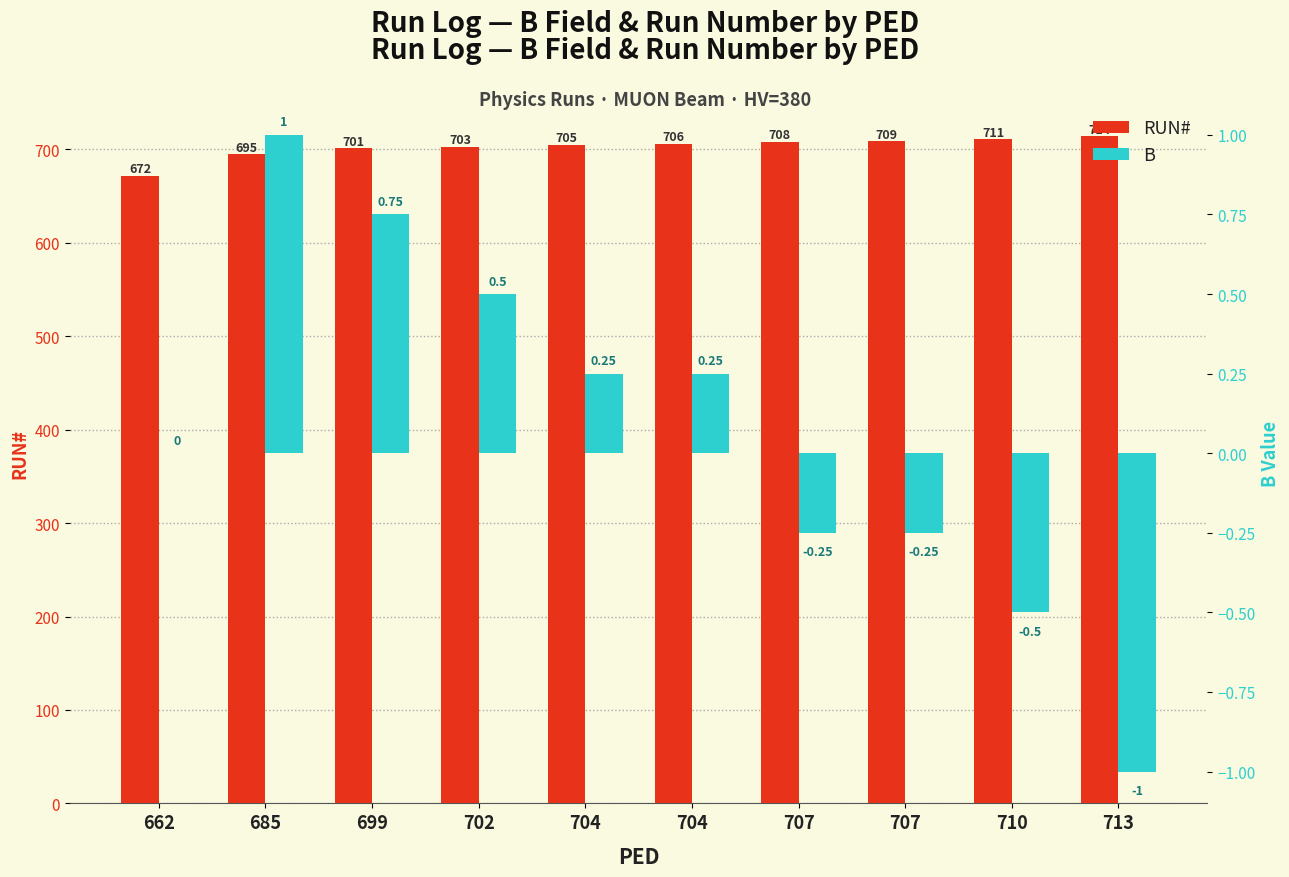

What is the value of the B bar at the 6th from the left?

0.2